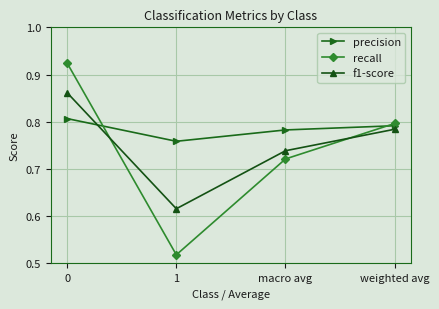

At which category does f1-score reach its first local valley?

1